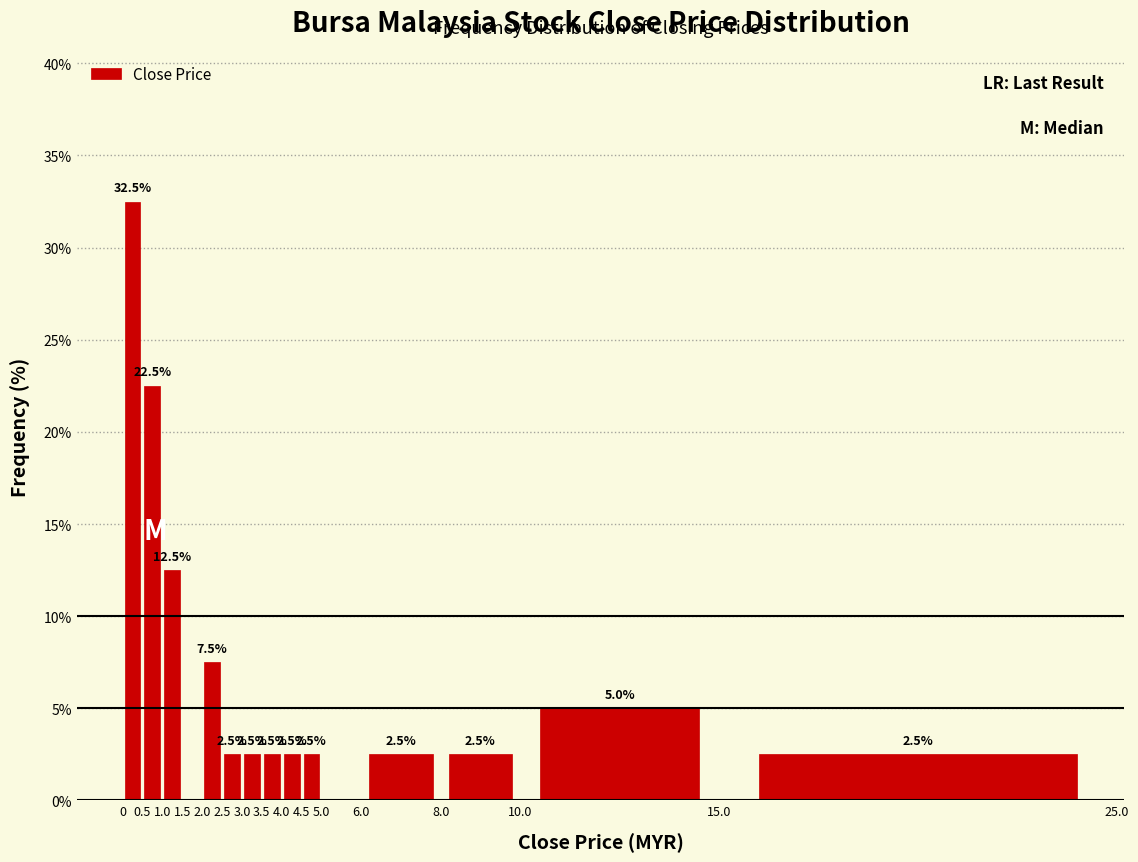

Over which range of the x-axis is the bar tallest?

0 to 0.5